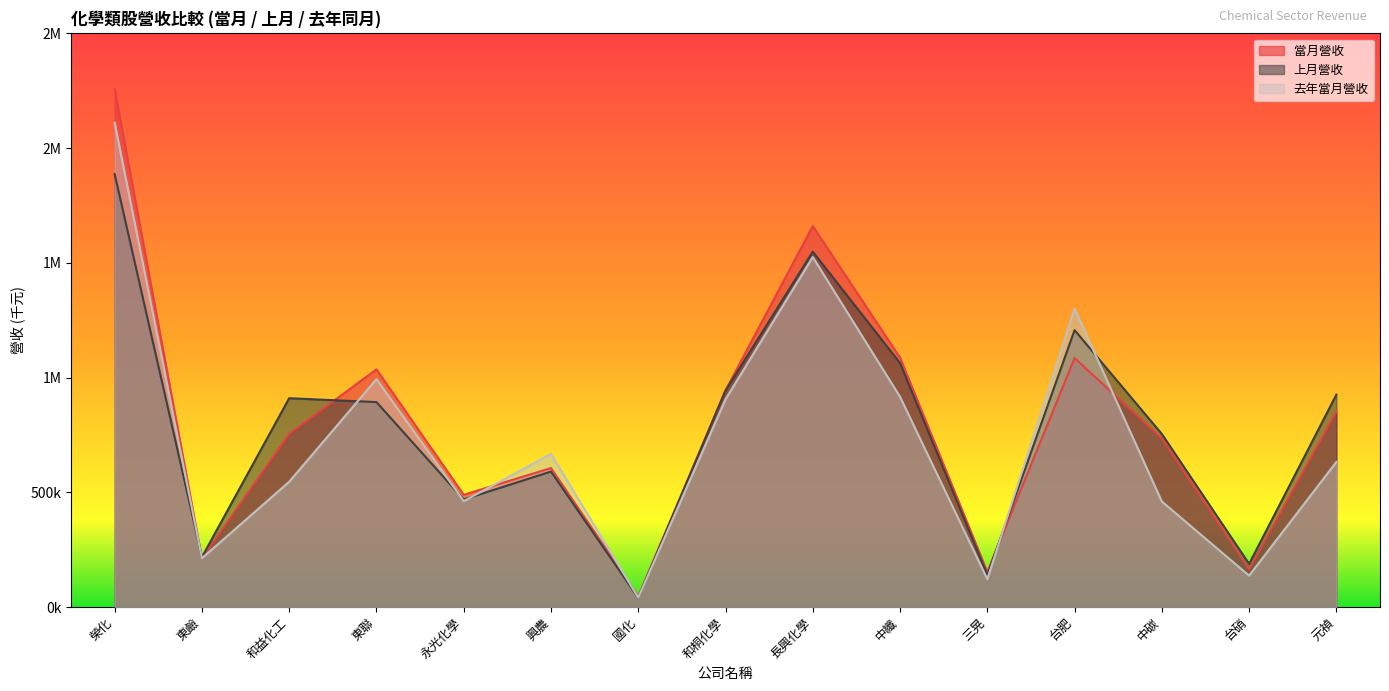

At how many categories does at least one series exceed 249291?

11